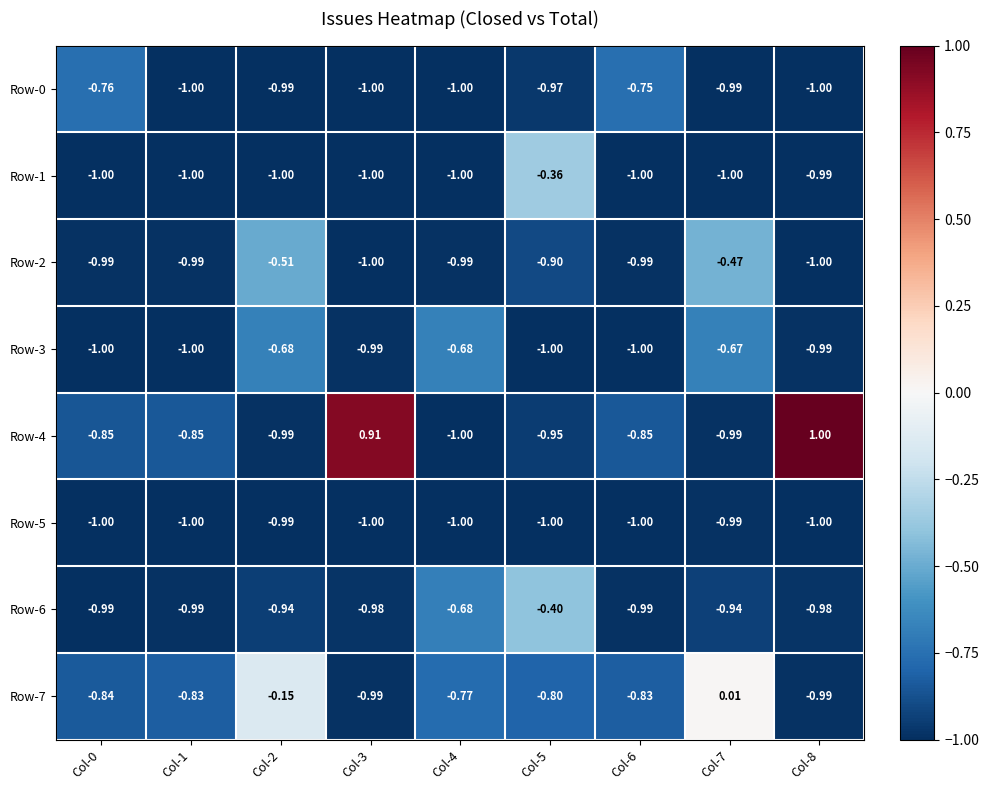

How many distinct data groups are displayed?

8